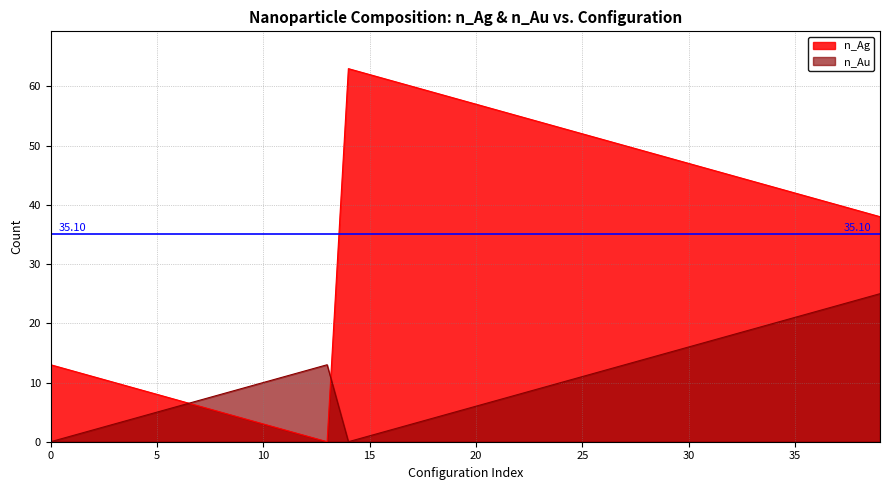

What is the sum of all n_Au values?

416